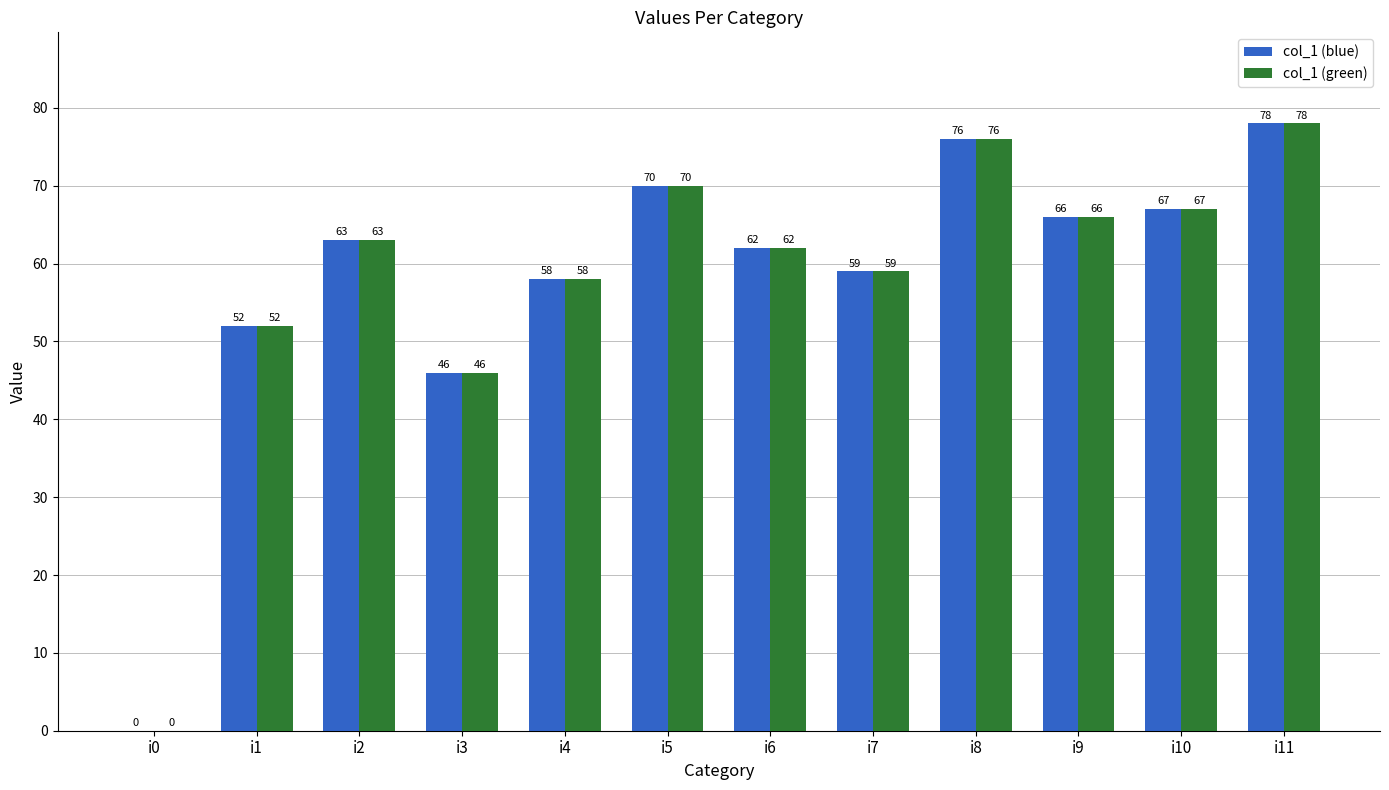

How many categories are shown in the chart?

12